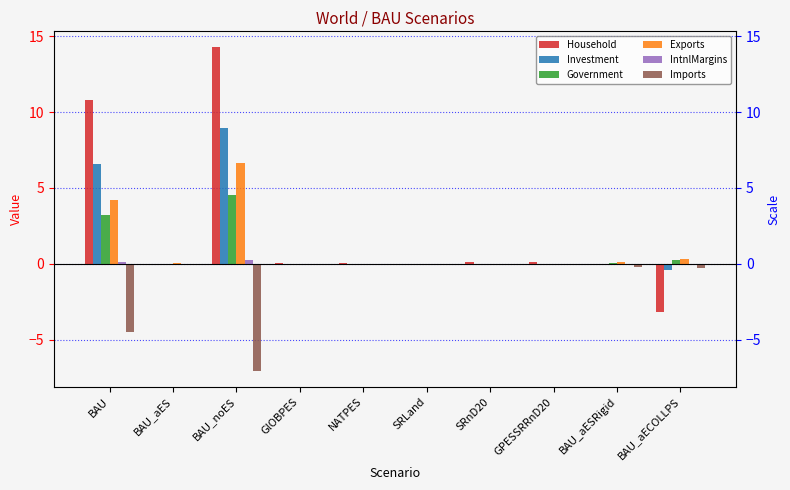

The Exports series shows -0.0 at GlOBPES. True or false?

True